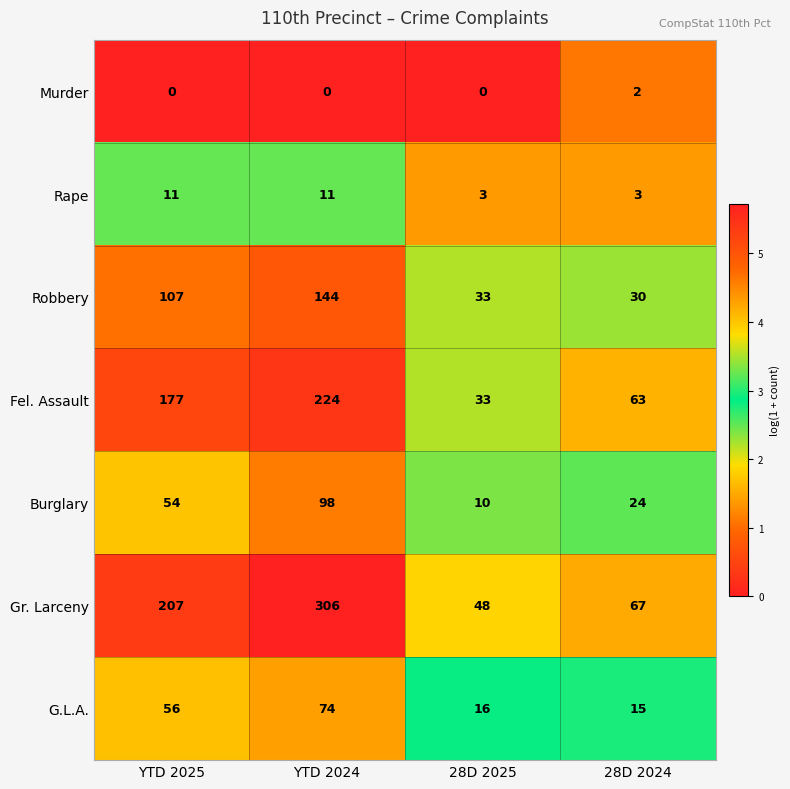

What is the difference between the maximum and minimum values in the Gr. Larceny series?

258